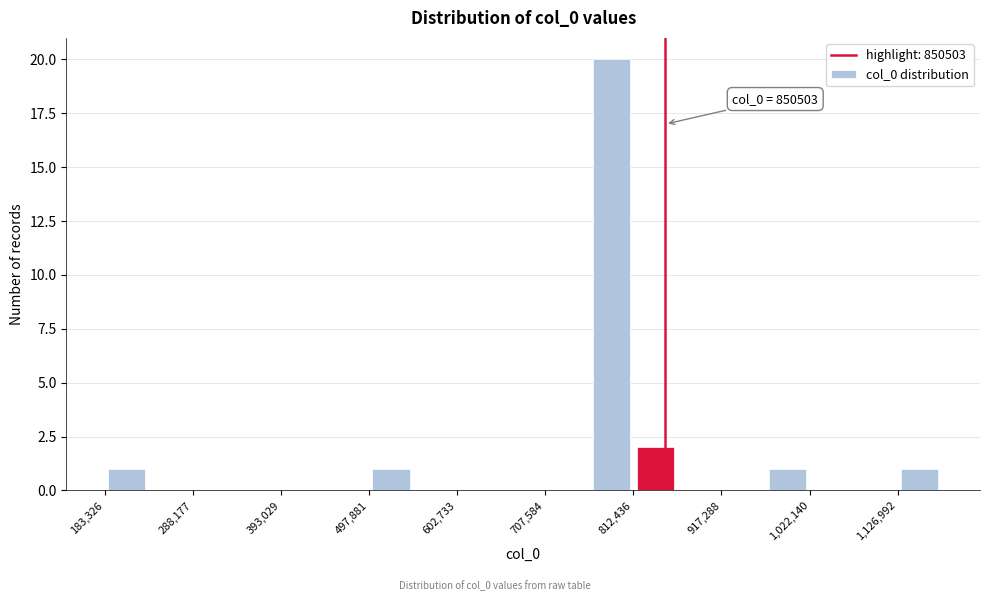

Around what value on the x-axis is the tallest bar? Give the approximate position of its centre, as read against the axis.

780000